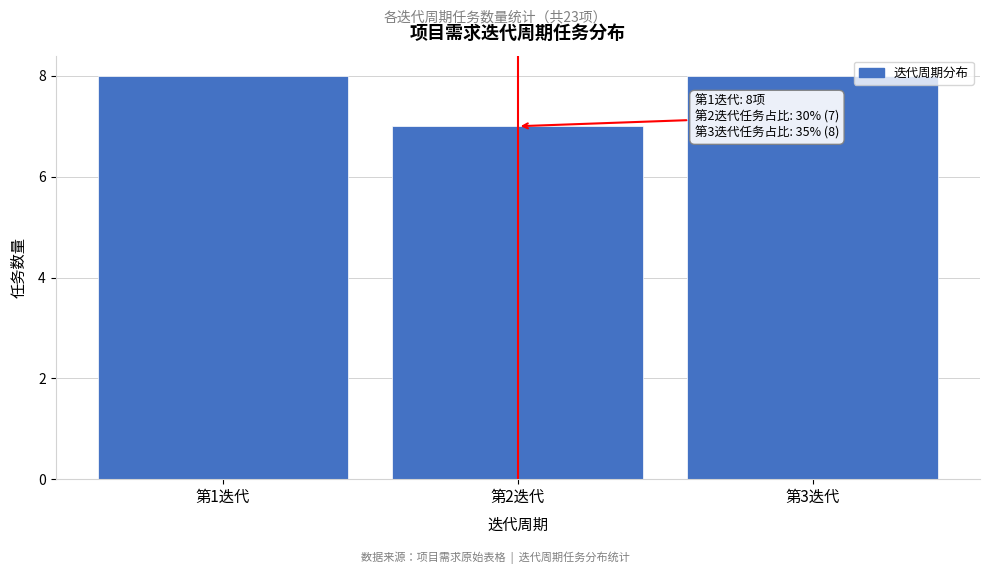

Reading left to right, transcribe all the data shown in this chart.

8	7	8